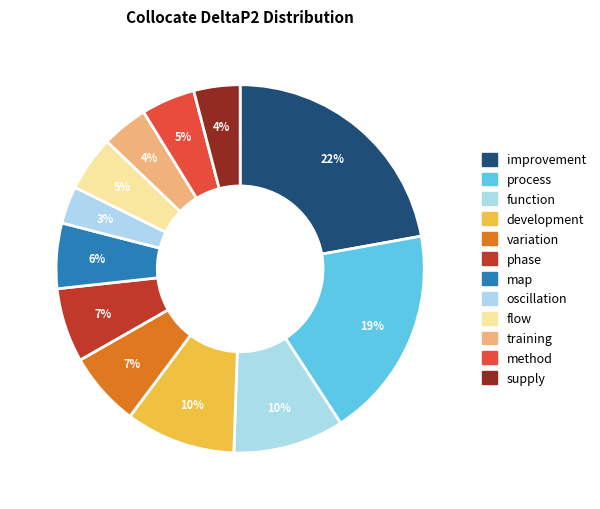

Which slice is the largest?

improvement